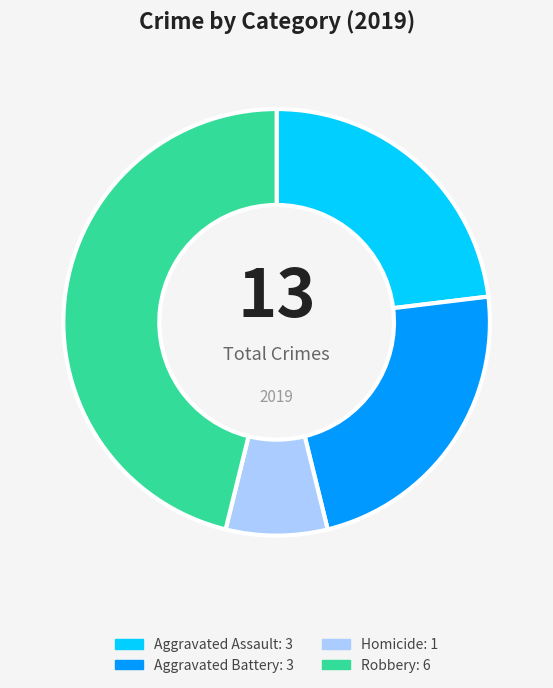

Does any single category account for the majority?

No